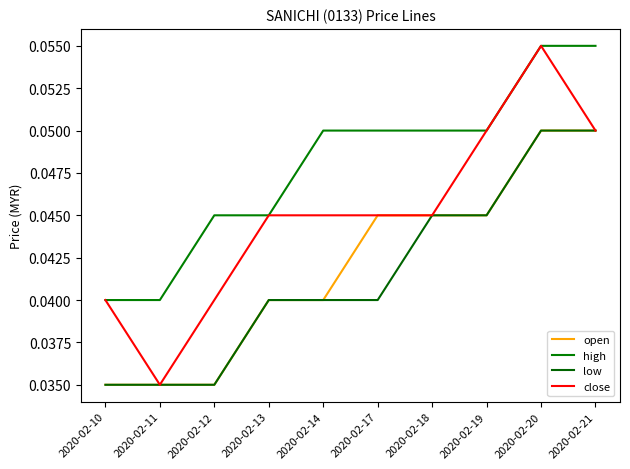

At how many categories does at least one series exceed 0?

10